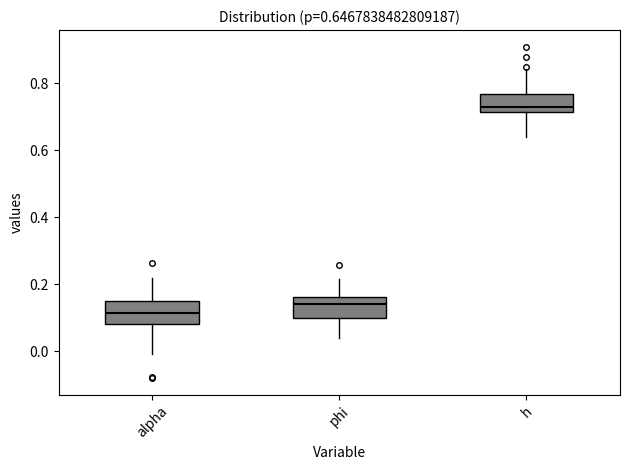

Which box's median line is the lowest?

alpha